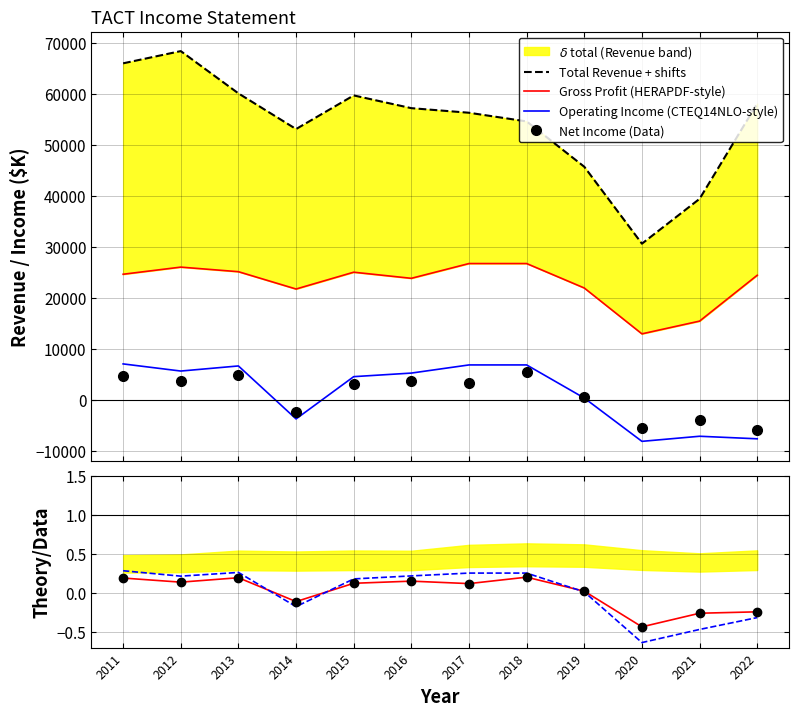

True or false: Operating Income or Loss and Gross Profit intersect in this chart.

False